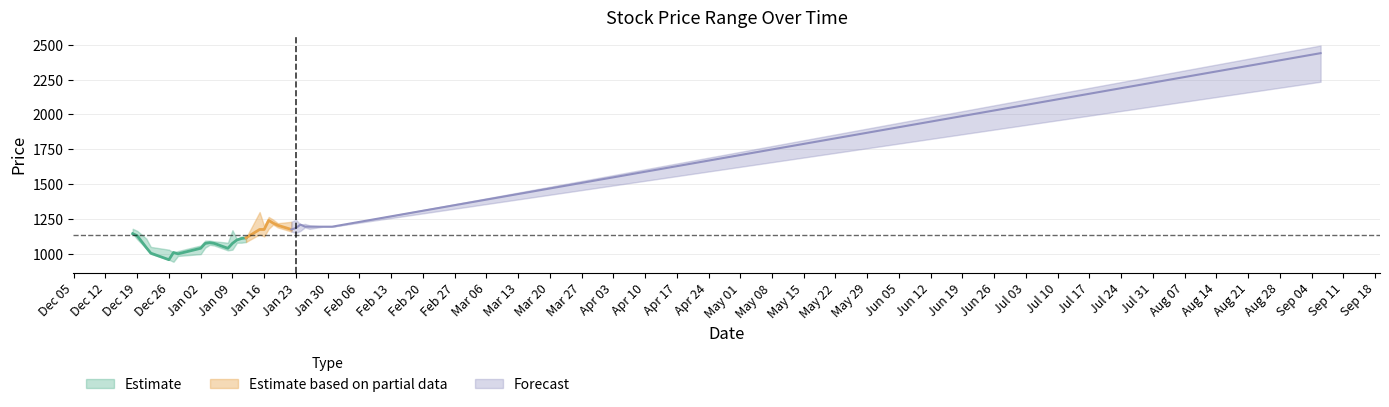

True or false: Low and Close cross at least once.

False